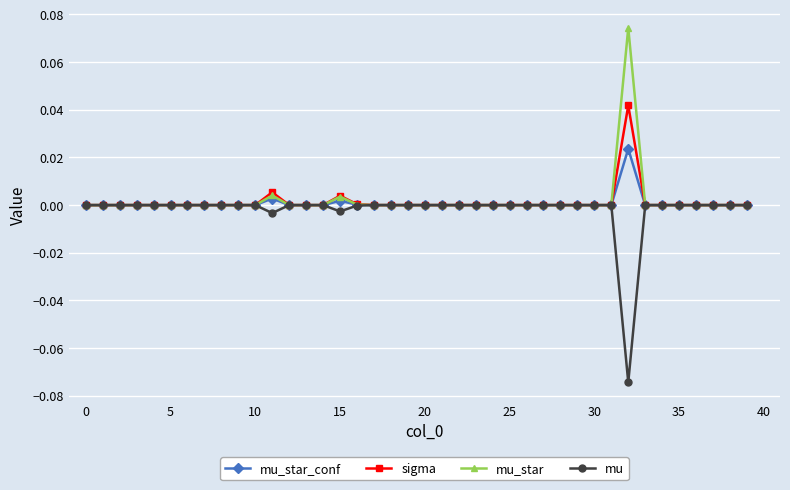

List the series in order of their peak value, highest first.

mu_star, sigma, mu_star_conf, mu